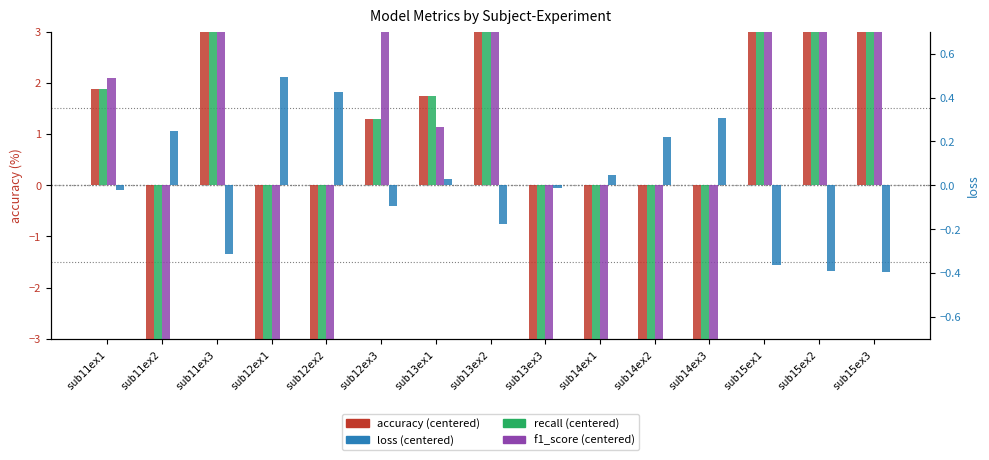

True or false: recall has a value of 14.8 at sub15ex2.

True